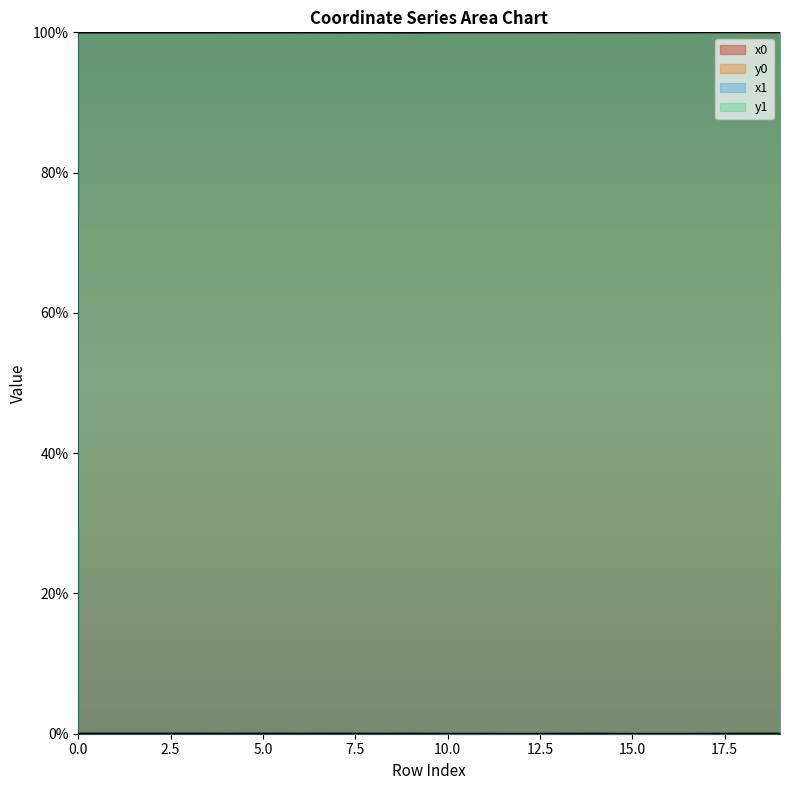

At which category does y1 reach its first local peak?

1